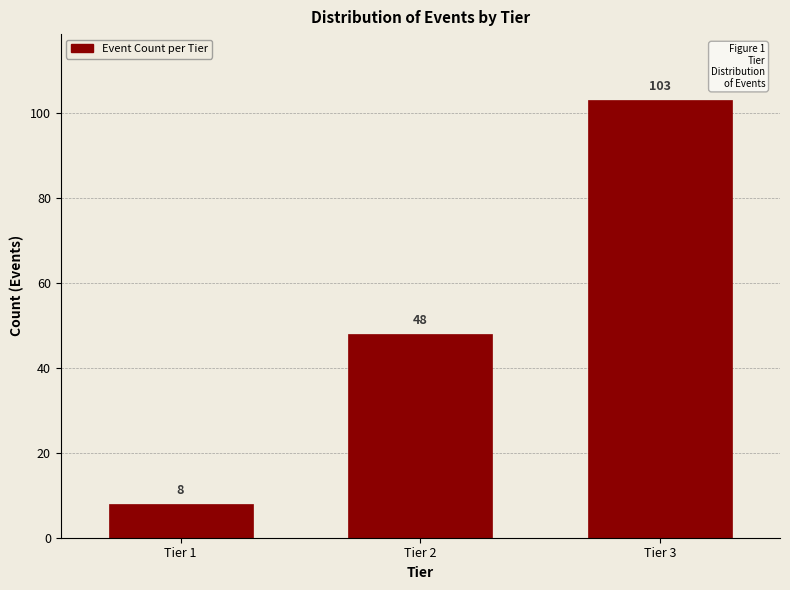

Reading left to right, list all the values displayed in this chart.

8	48	103